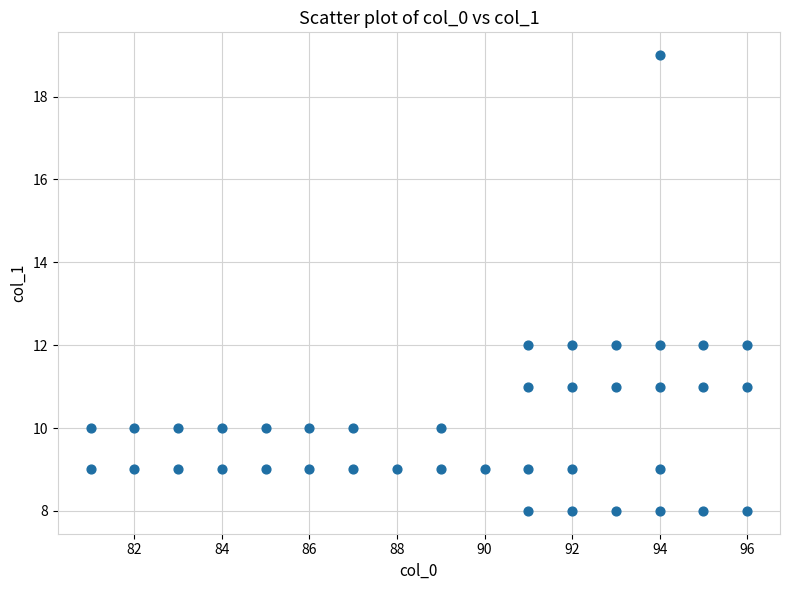

What is the range of X values (max minus min)?

15